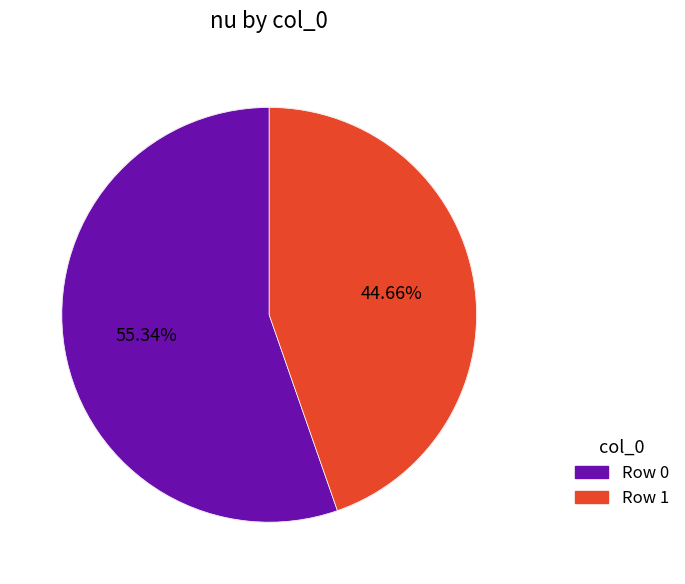

To the nearest percent, what is the difference between the 1 and 0 slice percentages?

11%